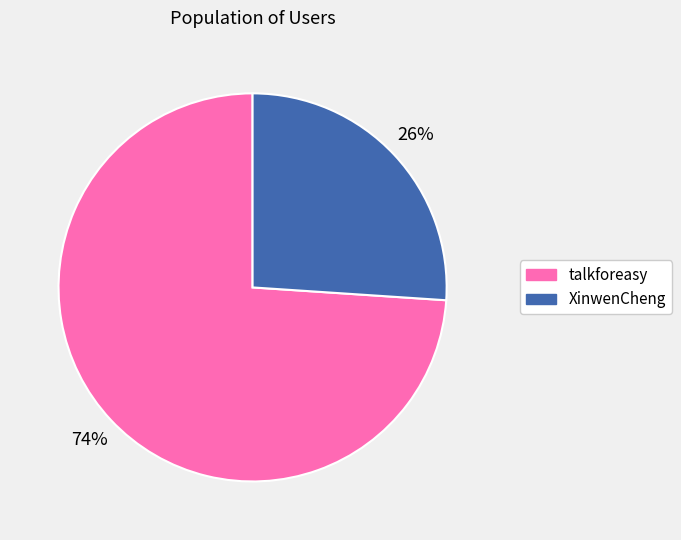

Is it true that talkforeasy is 74% of the pie?

True